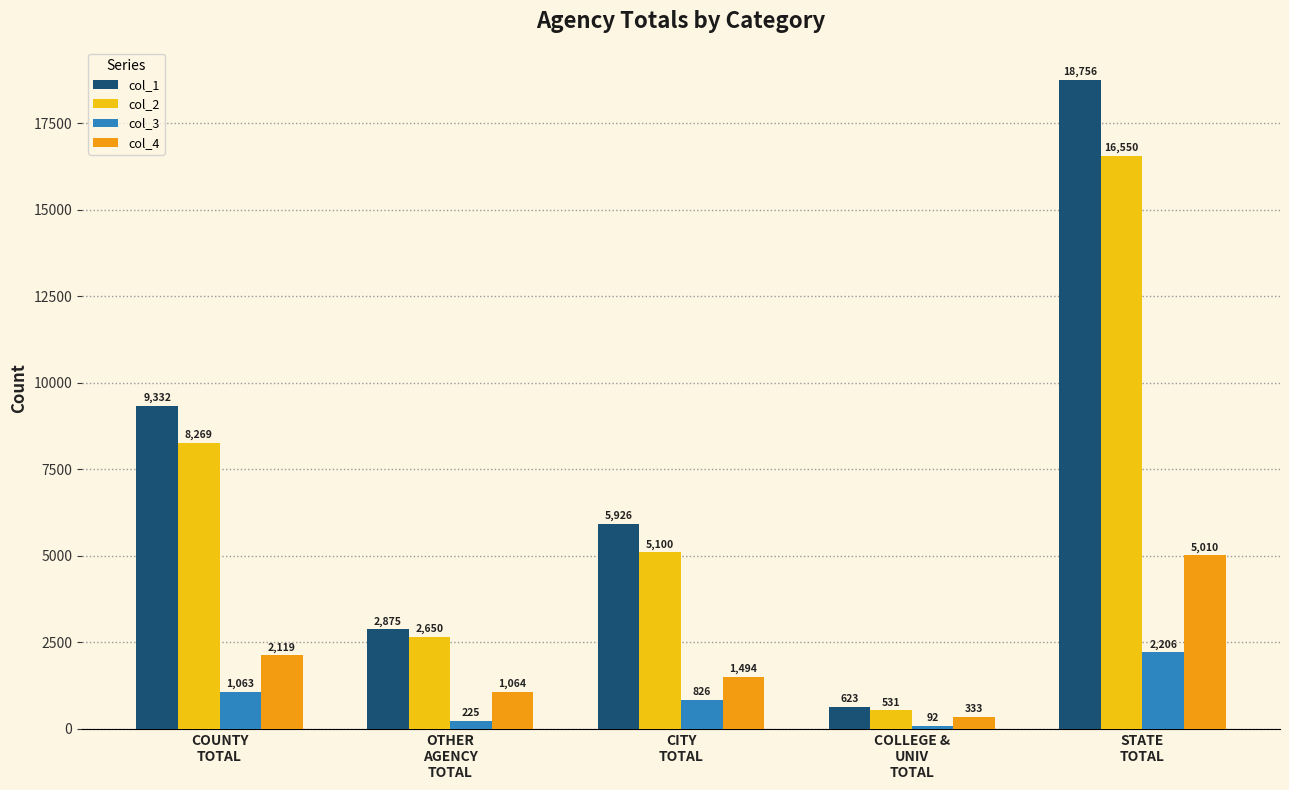

Is it true that col_2 equals 3376 at COUNTY
TOTAL?

False